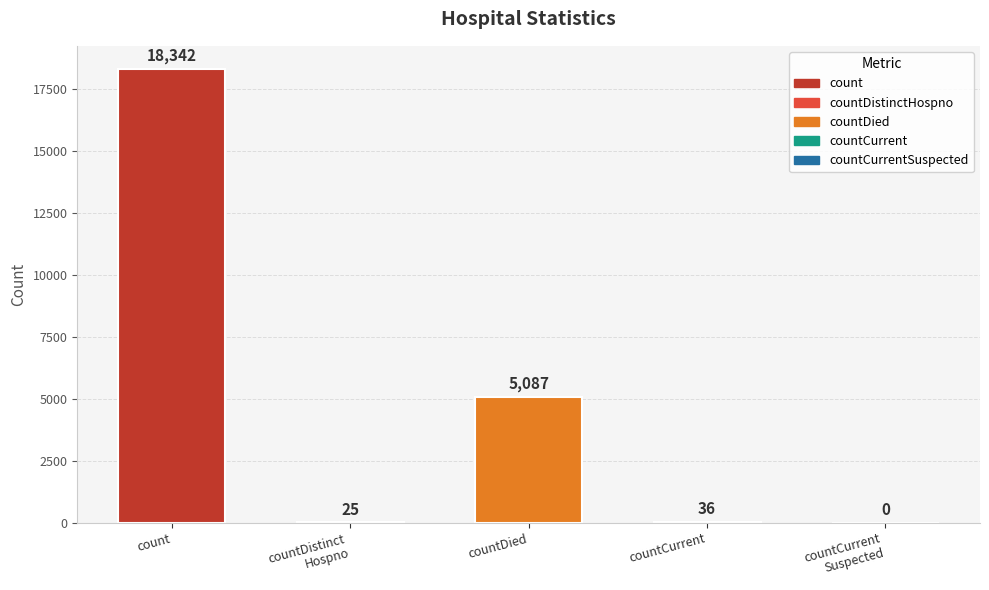

How many distinct data groups are displayed?

1